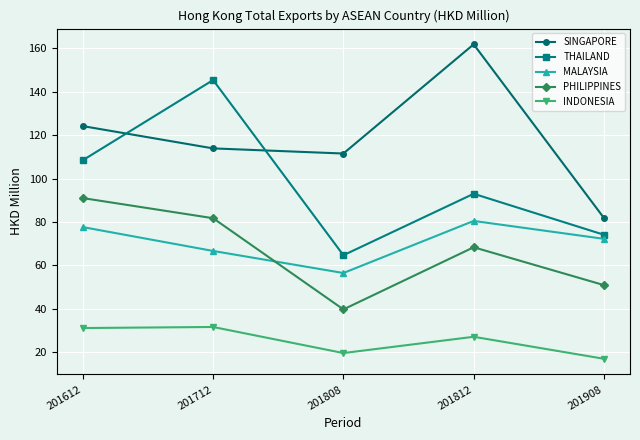

Rank the series at 201808 from lowest to highest value.

INDONESIA, PHILIPPINES, MALAYSIA, THAILAND, SINGAPORE